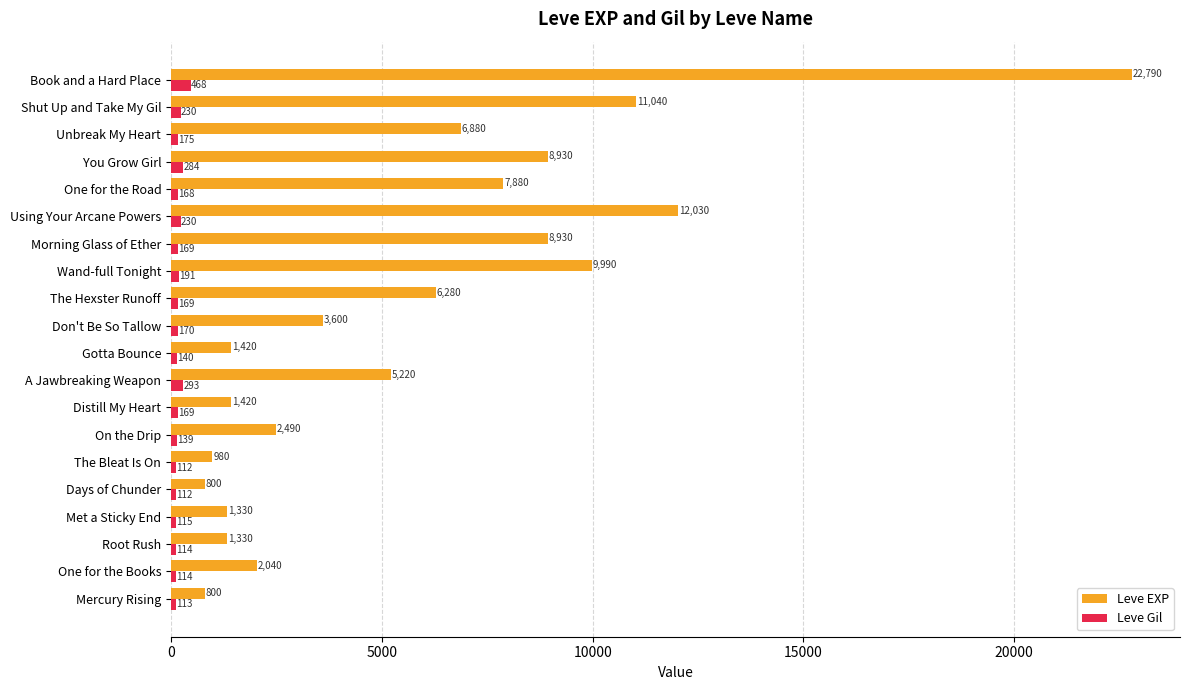

Which category has the highest value in the Leve Gil series?

Book and a Hard Place